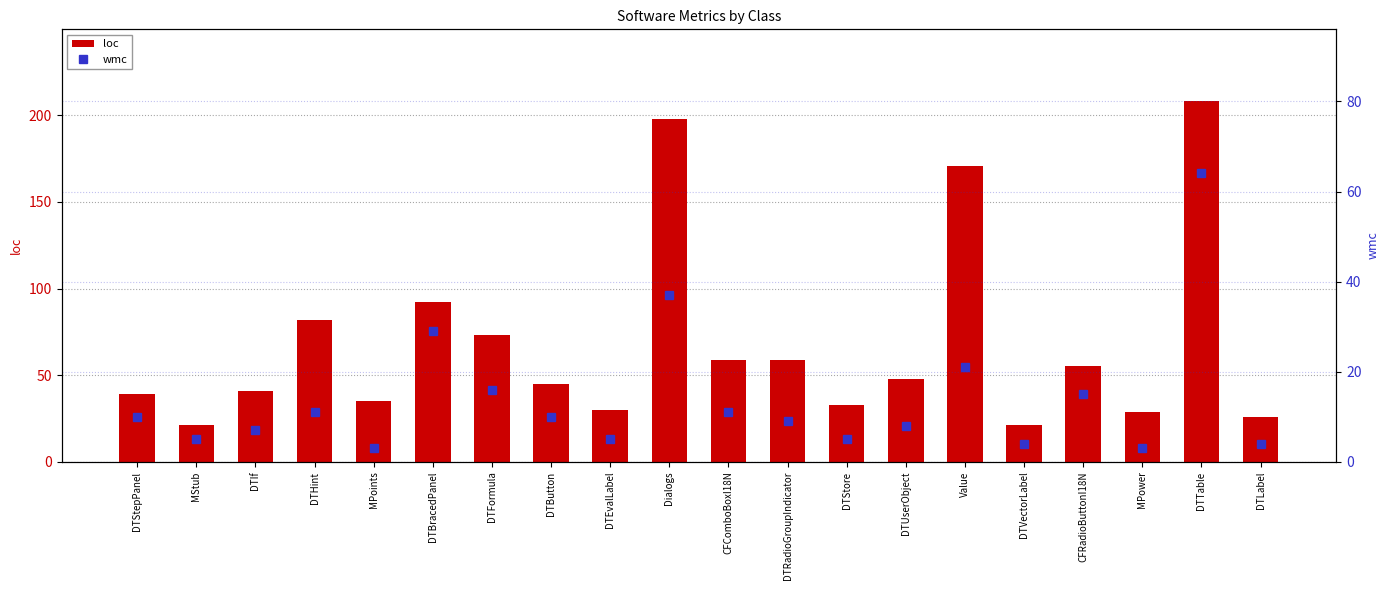

True or false: wmc has a value of 1 at DTStore.

False